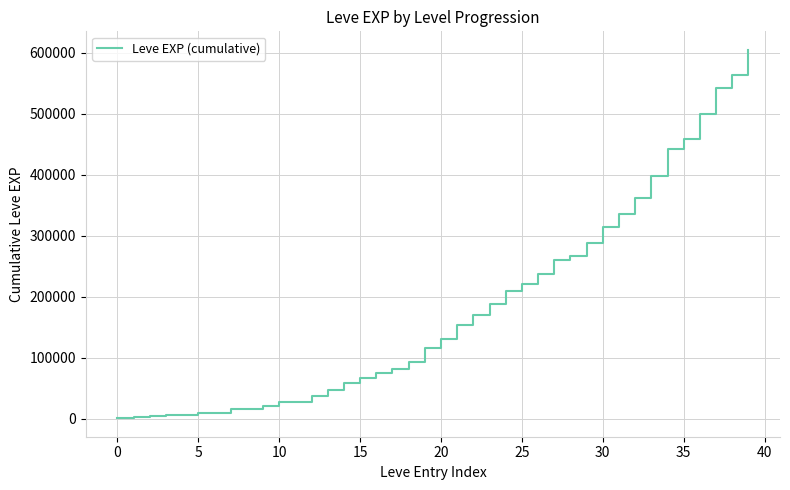

How many lines are shown in the chart?

1